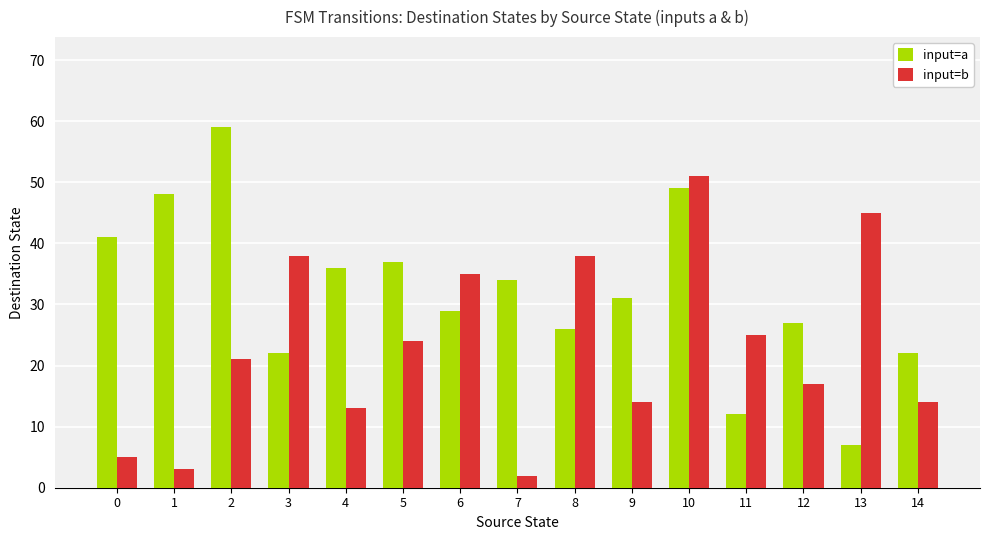

Between 8 and 9, which series saw the biggest shift?

input=b